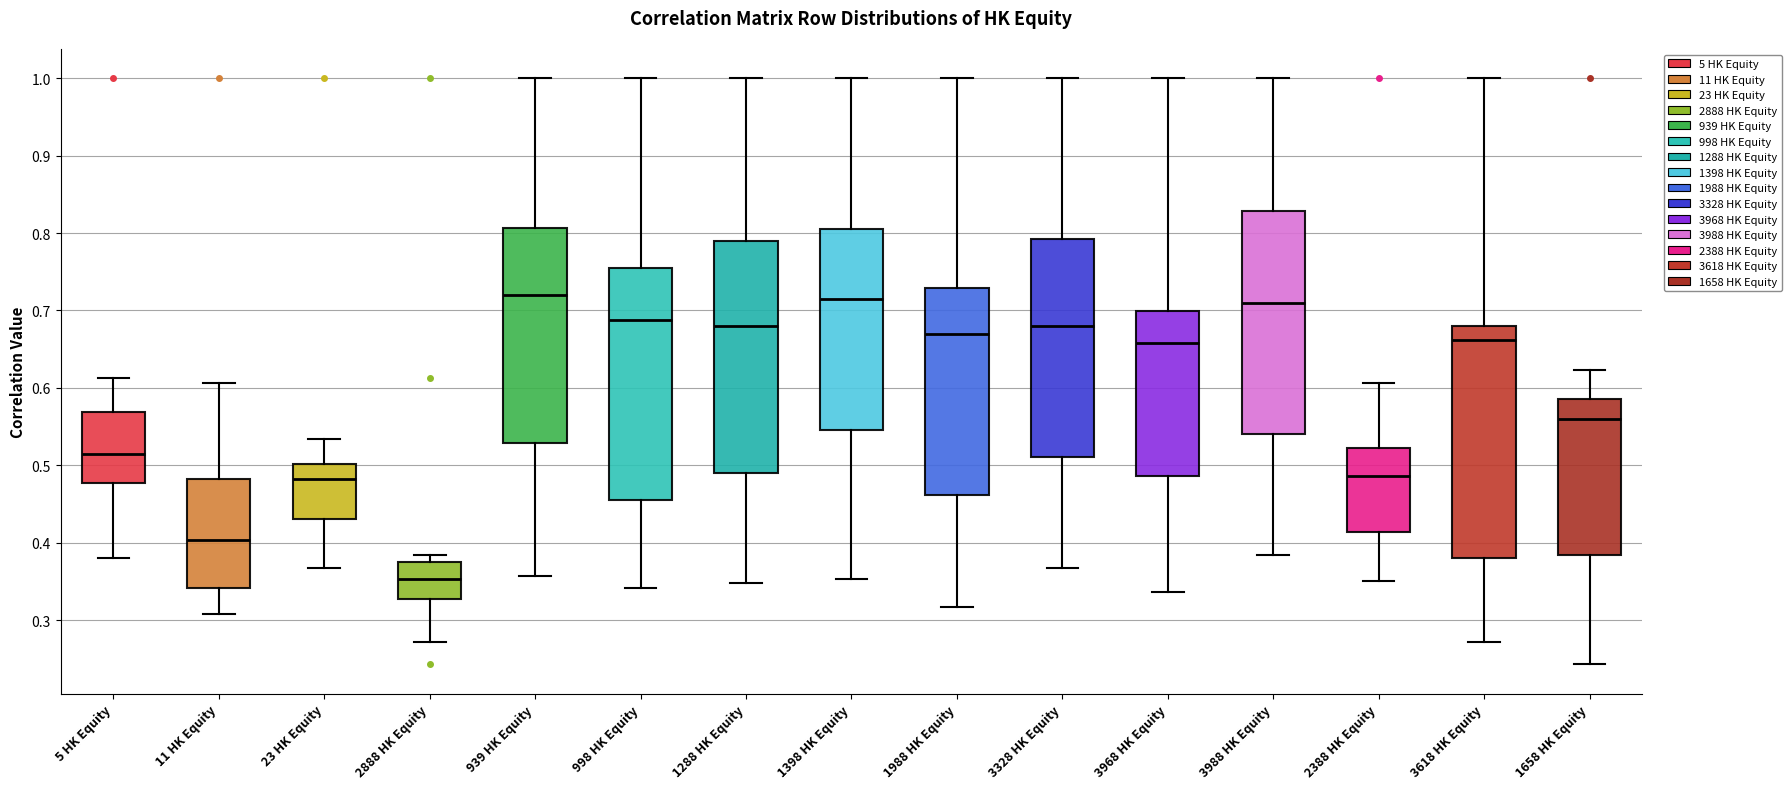

Reading left to right, transcribe this box plot: for each box, give where its median line is, the range the box spans, and where its two whiskers end, as read against the y-axis. The values are not printed on the chart, so give them approximately, as read against the axis.

5 HK Equity: median 0.51, box 0.48 to 0.57, whiskers 0.38 to 0.61
11 HK Equity: median 0.40, box 0.34 to 0.48, whiskers 0.31 to 0.61
23 HK Equity: median 0.48, box 0.43 to 0.50, whiskers 0.37 to 0.53
2888 HK Equity: median 0.35, box 0.33 to 0.38, whiskers 0.27 to 0.38 (just above the box's upper edge)
939 HK Equity: median 0.72, box 0.53 to 0.81, whiskers 0.36 to 1.00
998 HK Equity: median 0.69, box 0.45 to 0.75, whiskers 0.34 to 1.00
1288 HK Equity: median 0.68, box 0.49 to 0.79, whiskers 0.35 to 1.00
1398 HK Equity: median 0.71, box 0.55 to 0.81, whiskers 0.35 to 1.00
1988 HK Equity: median 0.67, box 0.46 to 0.73, whiskers 0.32 to 1.00
3328 HK Equity: median 0.68, box 0.51 to 0.79, whiskers 0.37 to 1.00
3968 HK Equity: median 0.66, box 0.49 to 0.70, whiskers 0.34 to 1.00
3988 HK Equity: median 0.71, box 0.54 to 0.83, whiskers 0.38 to 1.00
2388 HK Equity: median 0.49, box 0.41 to 0.52, whiskers 0.35 to 0.61
3618 HK Equity: median 0.66, box 0.38 to 0.68, whiskers 0.27 to 1.00
1658 HK Equity: median 0.56, box 0.38 to 0.59, whiskers 0.24 to 0.62